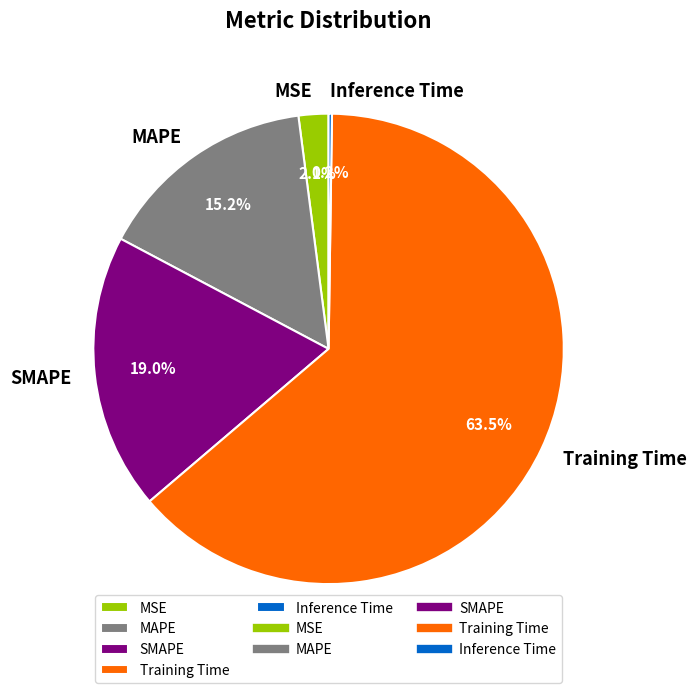

To the nearest percent, what is the average slice percentage?

20%